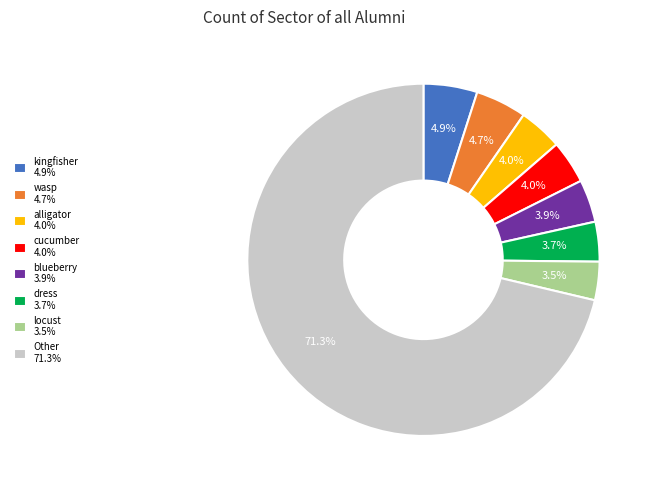

Which has a higher value, kingfisher 4.9% or dress 3.7%?

kingfisher 4.9%